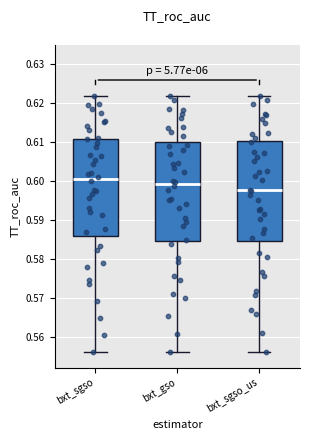

Which box has the highest median line?

bxt_sgso